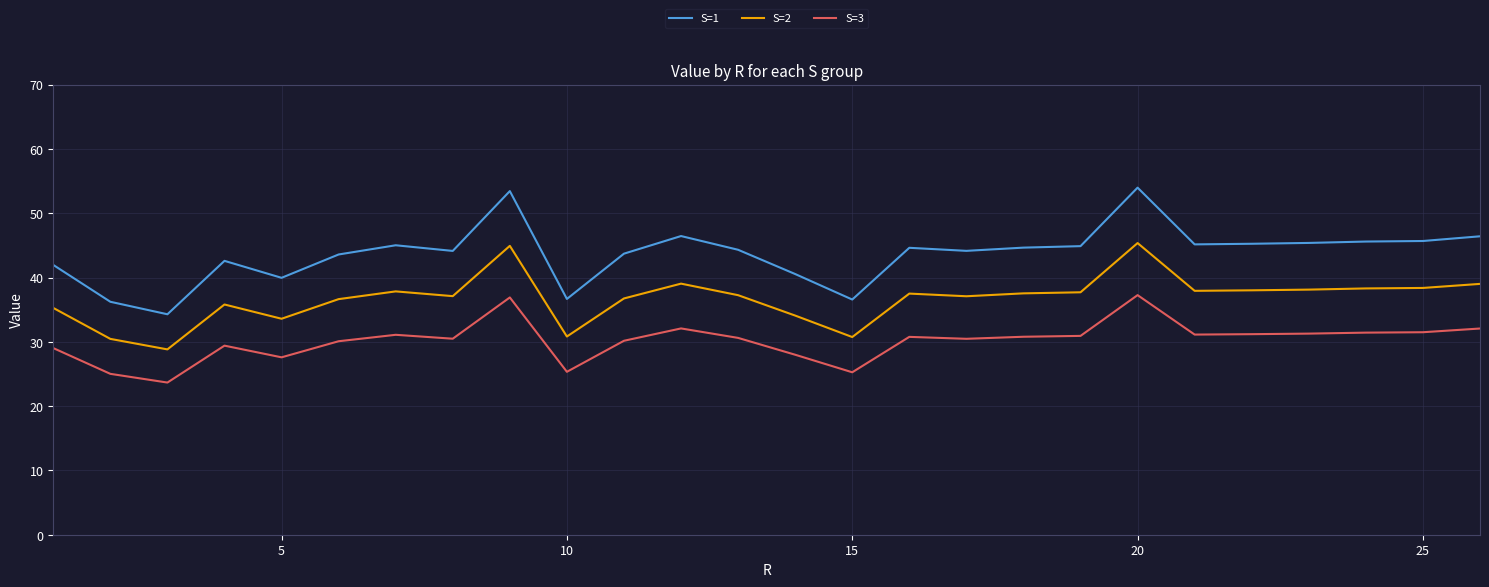

True or false: S=2 and S=3 intersect in this chart.

False